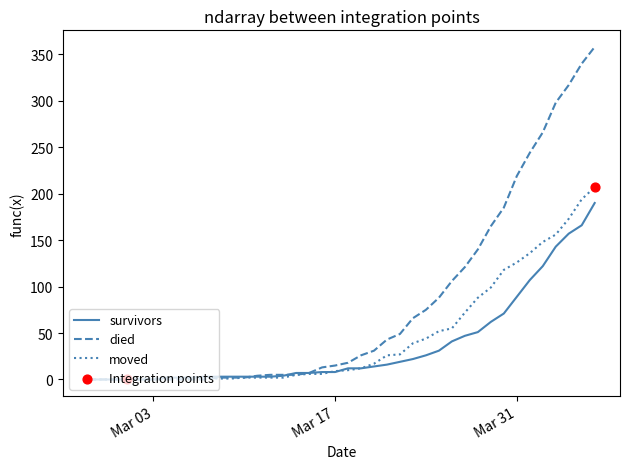

Which series has the largest total across all categories?

died